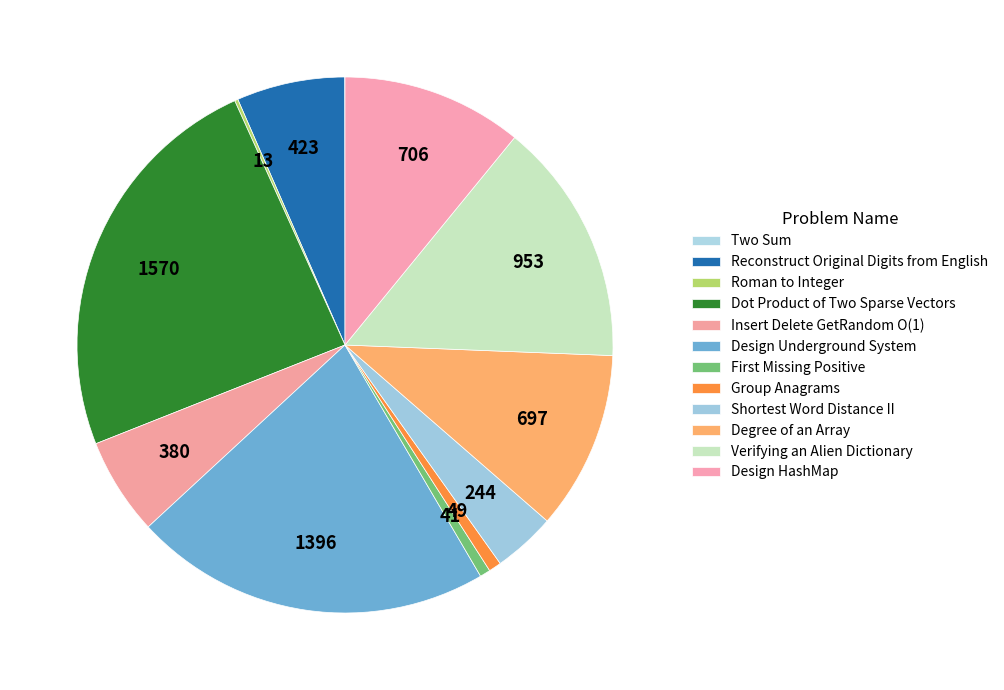

How many segments does this pie chart have?

12